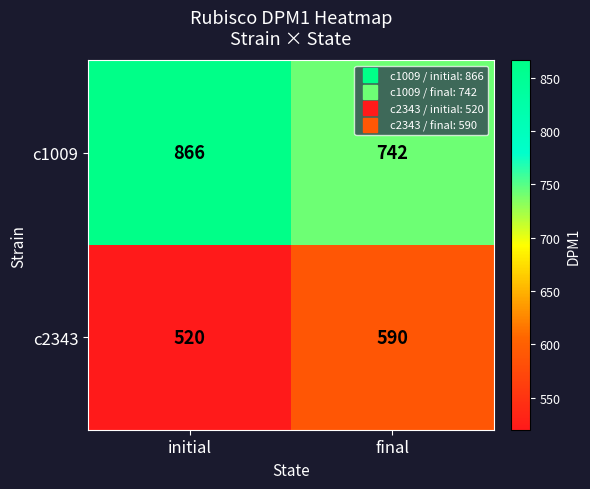

What is the sum of the c2343 values at initial and final?

1110